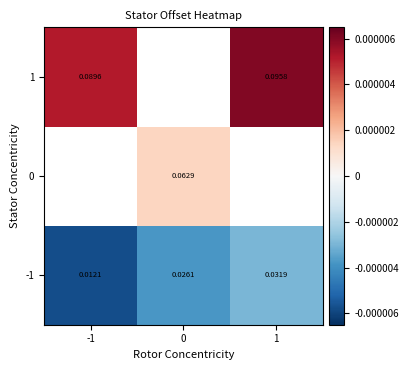

At 0, list the series in order from largest to smallest.

0, 1, -1